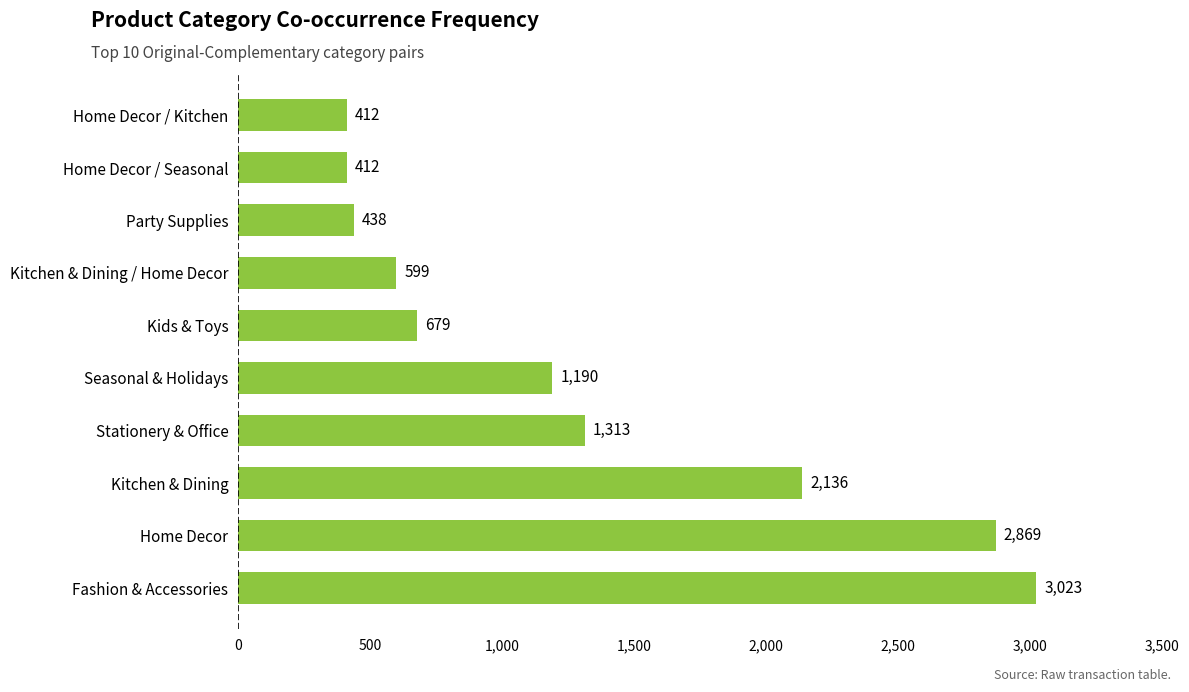

What is the difference between the maximum and minimum values?

2611